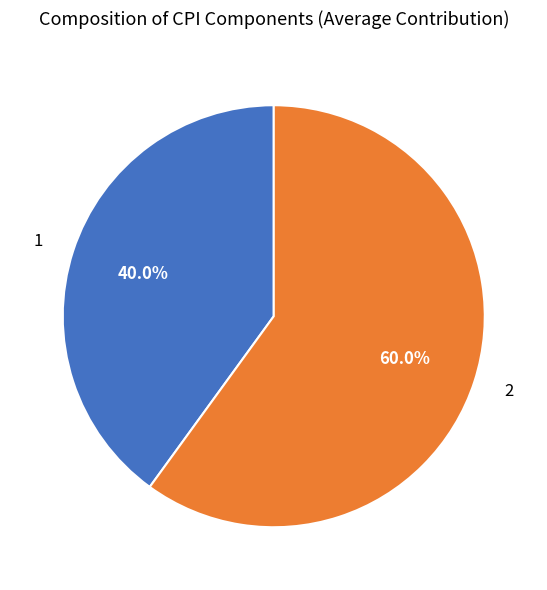

True or false: 1 accounts for 40% of the total.

True